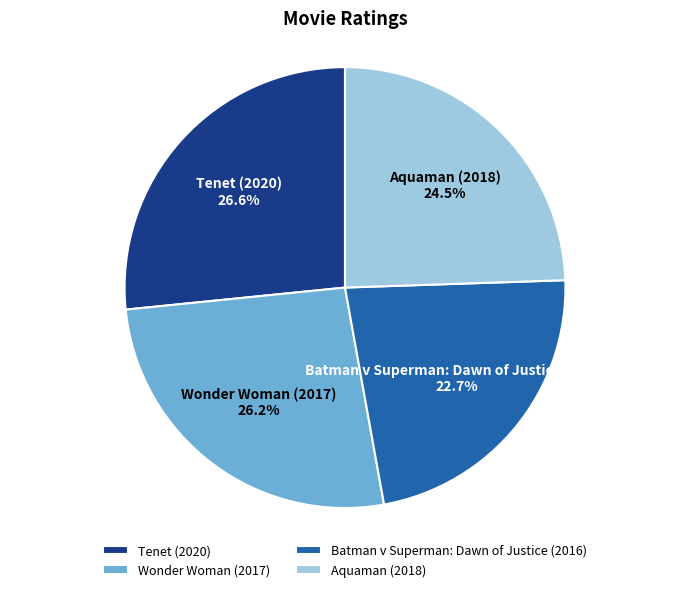

Approximately how many times larger is the value at Batman v Superman: Dawn of Justice (2016) compared to Aquaman (2018)?

0.9